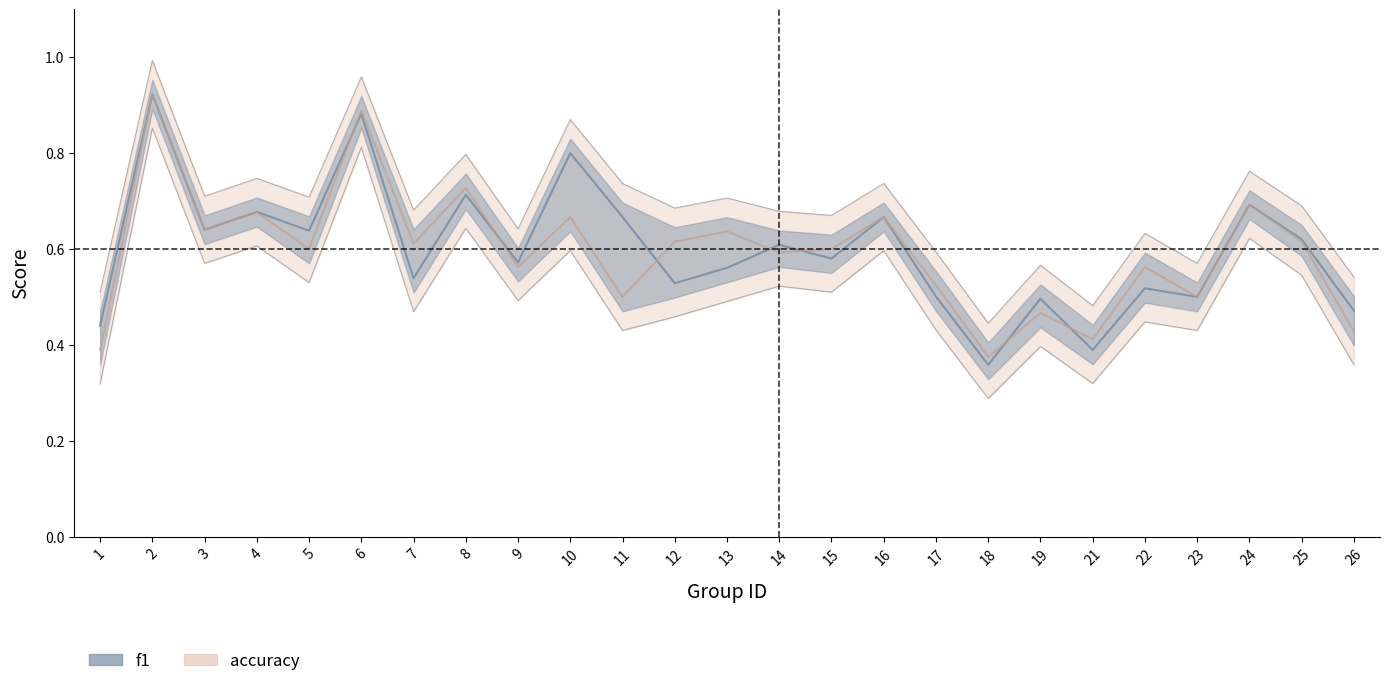

List the labels in order of accuracy value, smallest first.

18, 1, 21, 26, 19, 11, 23, 17, 9, 22, 14, 5, 15, 7, 12, 25, 13, 3, 10, 16, 4, 24, 8, 6, 2